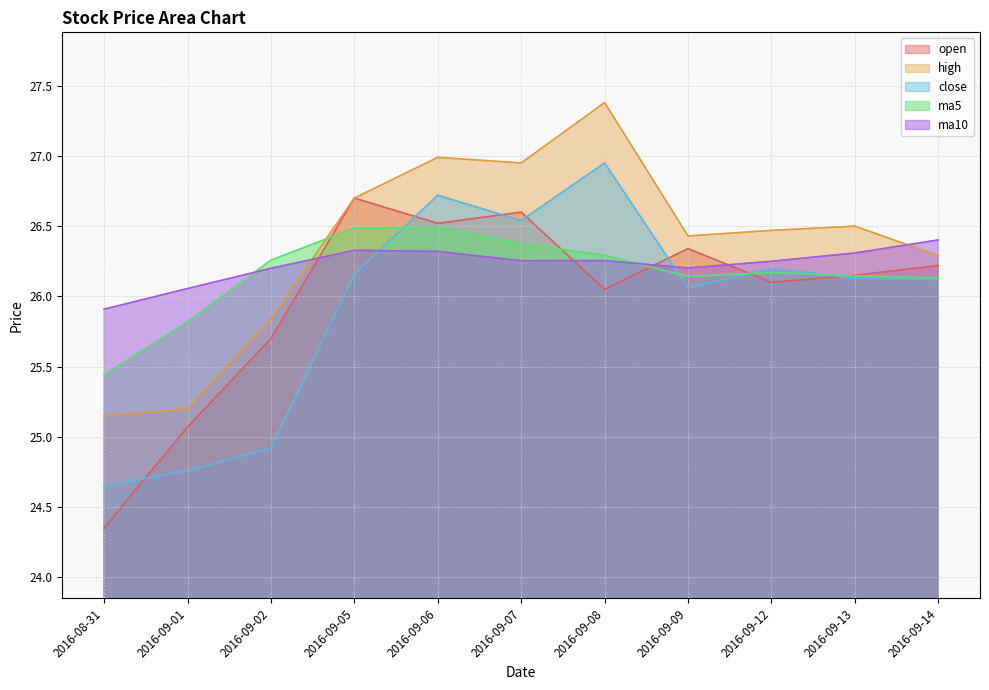

What is the maximum value shown in the chart?

27.4